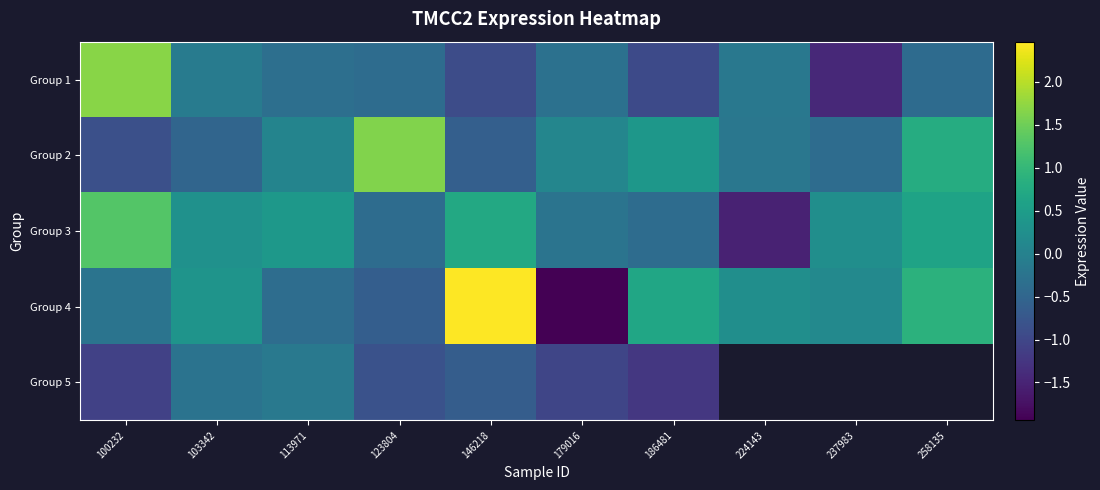

List the labels in order of Group 3 value, smallest first.

224143, 186481, 123804, 179016, 237983, 103342, 113971, 258135, 146218, 100232